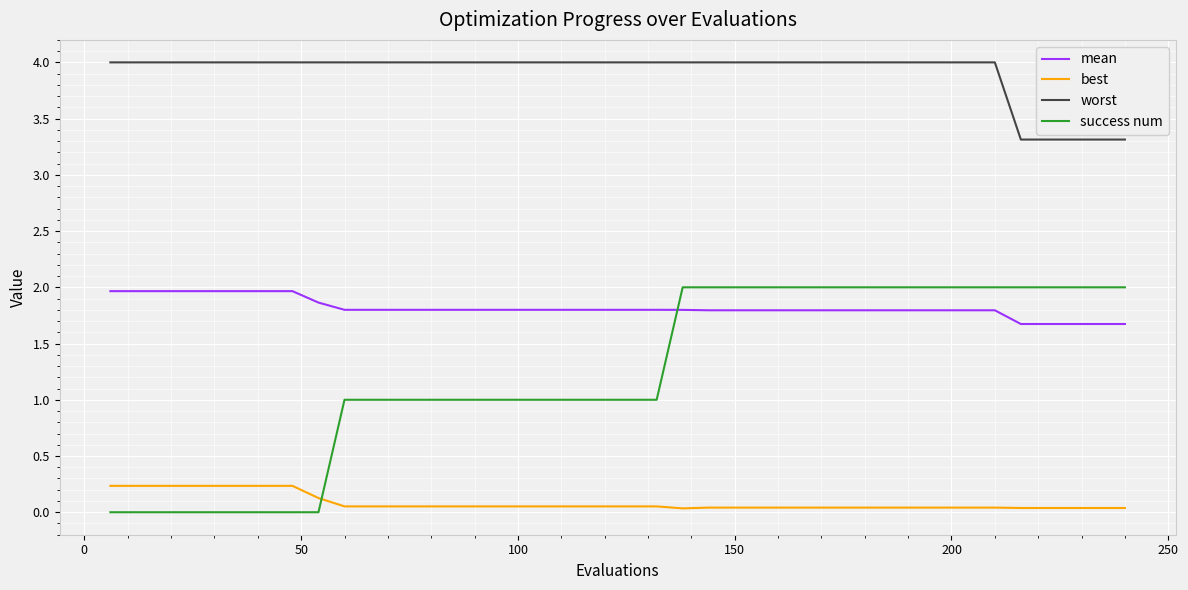

What is the greatest value displayed?

4.0